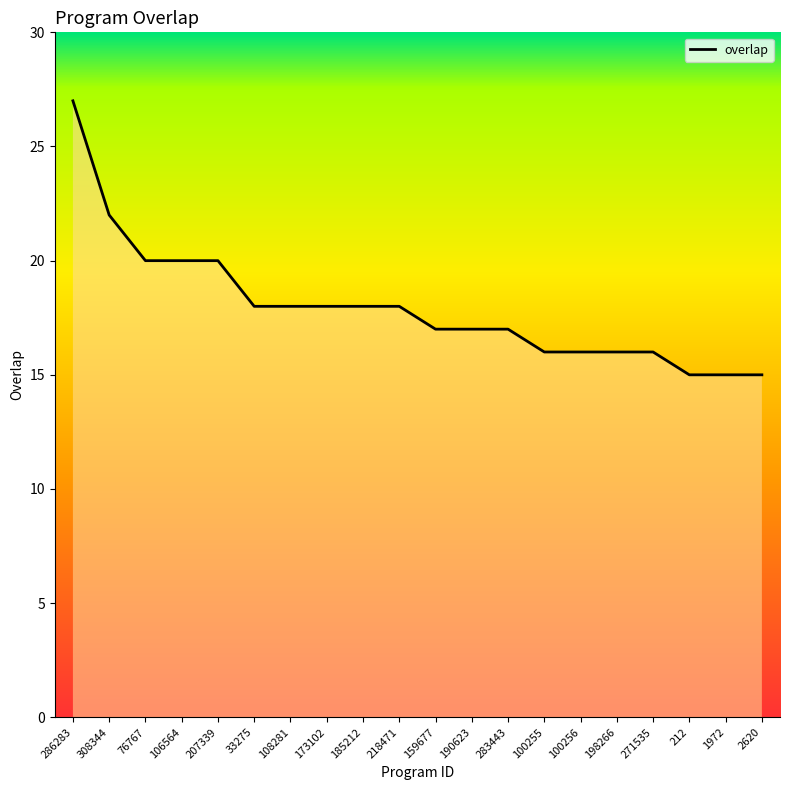

The value at 308344 is 15. True or false?

False